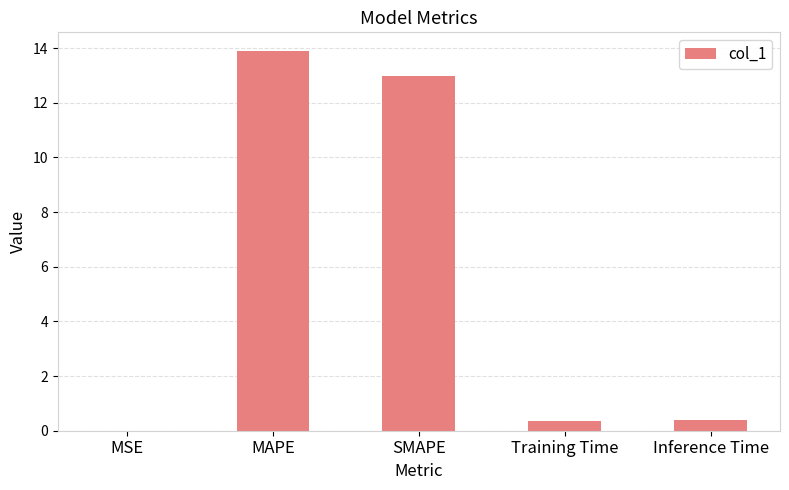

What is the greatest value displayed?

13.9